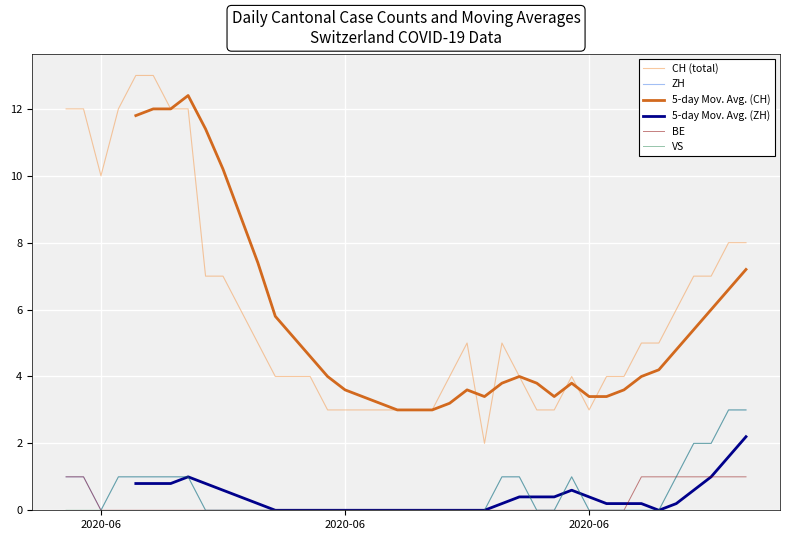

Count the number of data series in this chart.

6